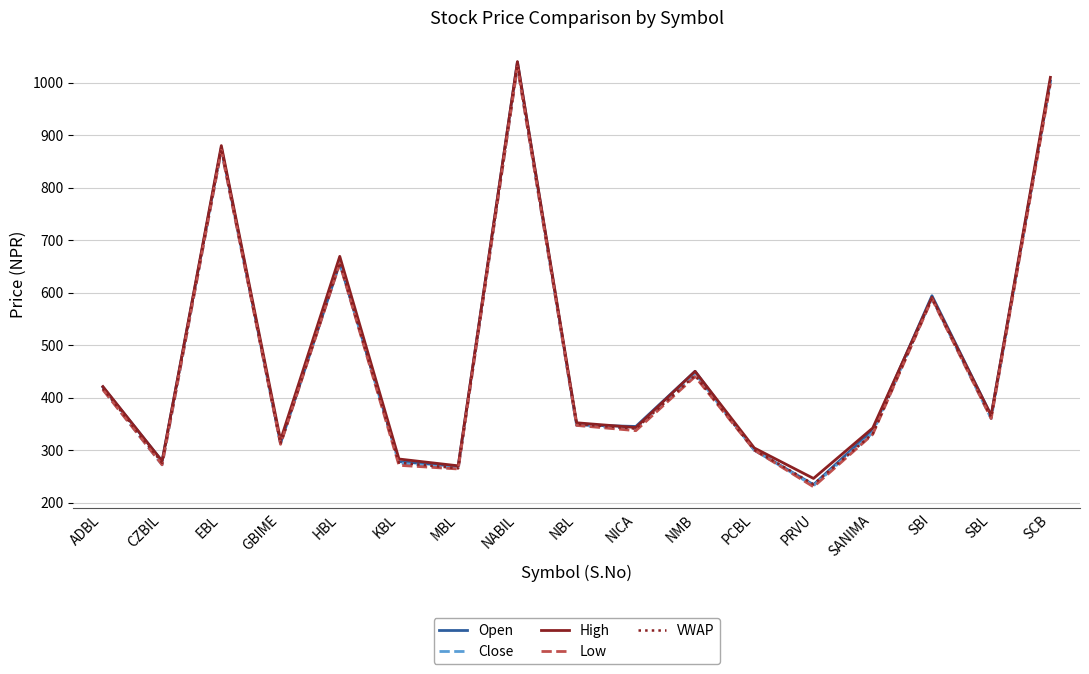

Between ADBL and HBL, which series saw the biggest shift?

High